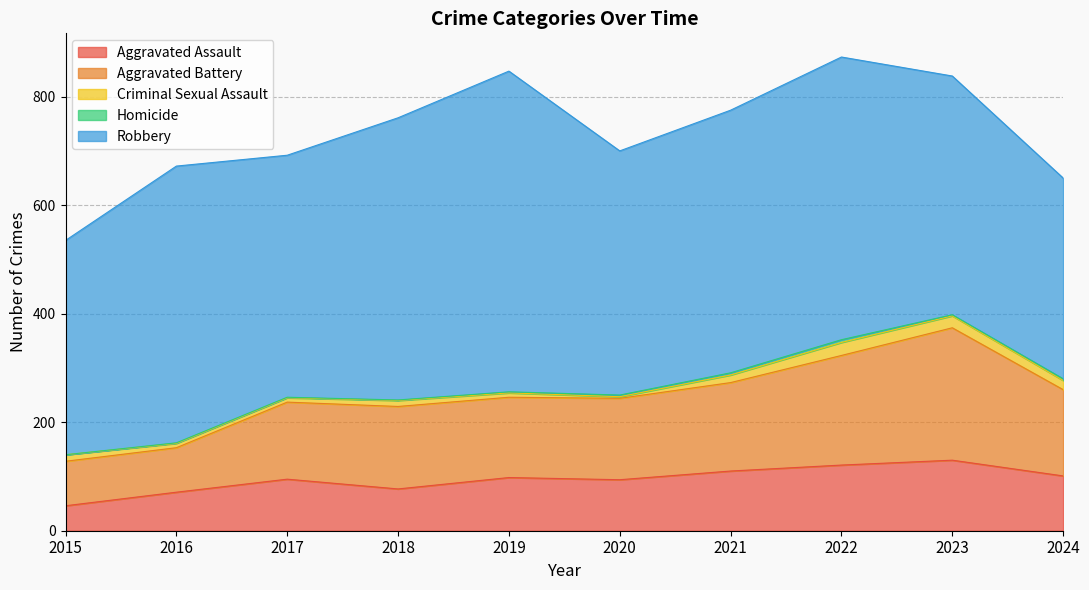

Reading right to left, list all the values displayed in this chart.

Aggravated Assault: 2024=101	2023=130	2022=121	2021=110	2020=94	2019=98	2018=77	2017=95	2016=71	2015=46
Aggravated Battery: 2024=159	2023=244	2022=202	2021=163	2020=150	2019=148	2018=152	2017=142	2016=82	2015=82
Criminal Sexual Assault: 2024=17	2023=22	2022=24	2021=14	2020=3	2019=8	2018=11	2017=8	2016=8	2015=12
Homicide: 2024=3	2023=2	2022=5	2021=4	2020=3	2019=2	2018=1	2017=1	2016=1	2015=0
Robbery: 2024=370	2023=440	2022=521	2021=484	2020=450	2019=591	2018=520	2017=446	2016=510	2015=395